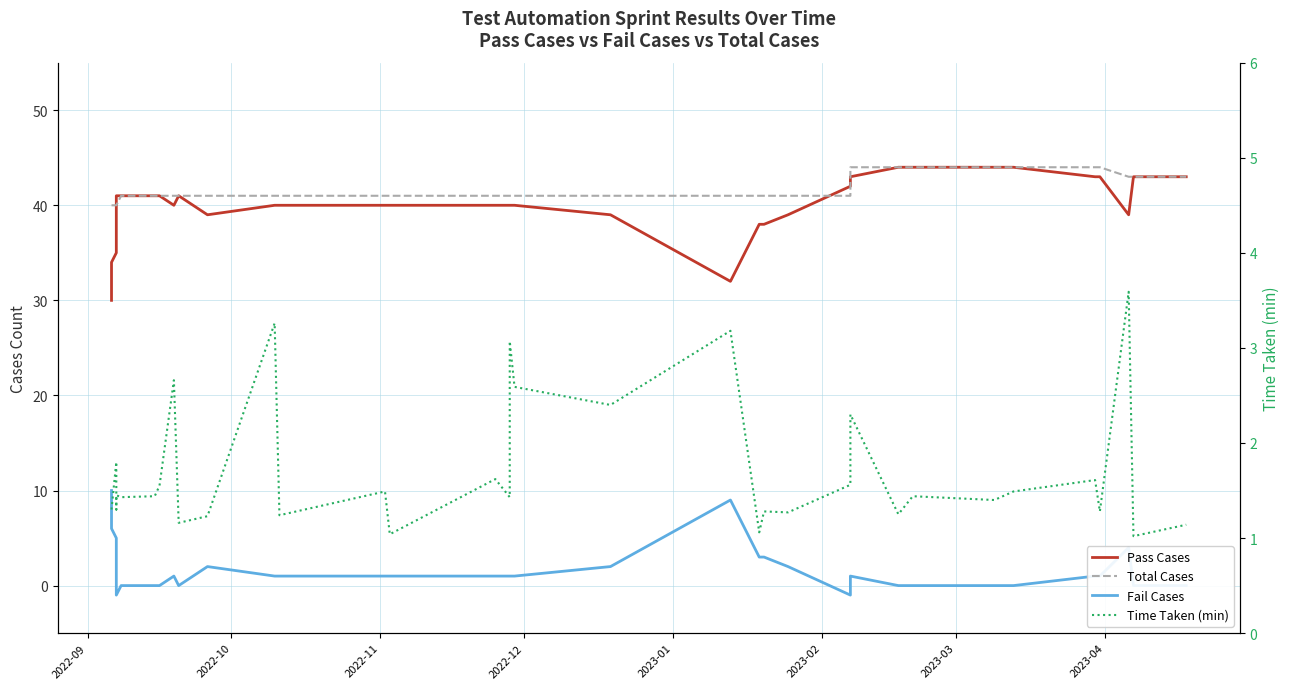

True or false: Time Taken (min) and Total Cases cross at least once.

False